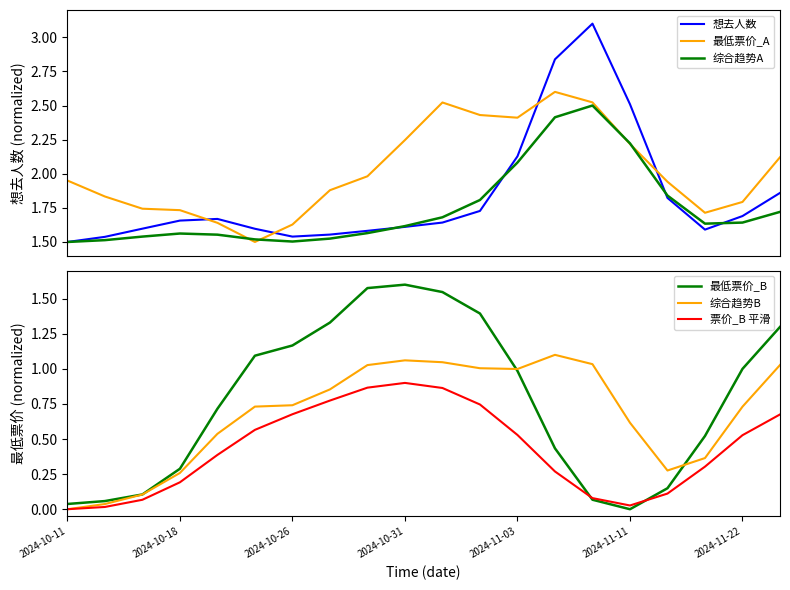

After their last crossing, which series has the higher values: 最低票价_A or 想去人数?

最低票价_A